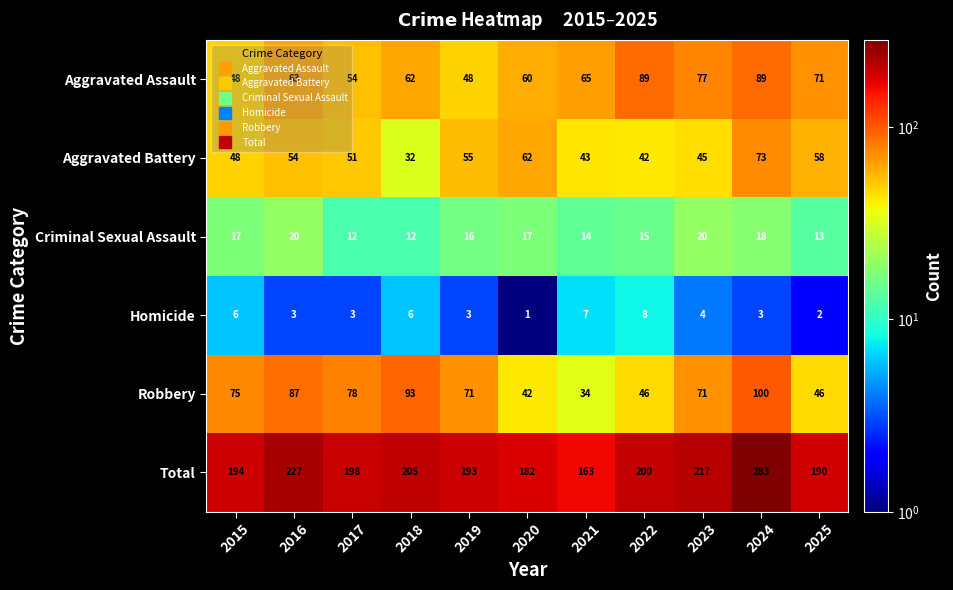

True or false: Aggravated Assault has a value of 62 at 2018.

True